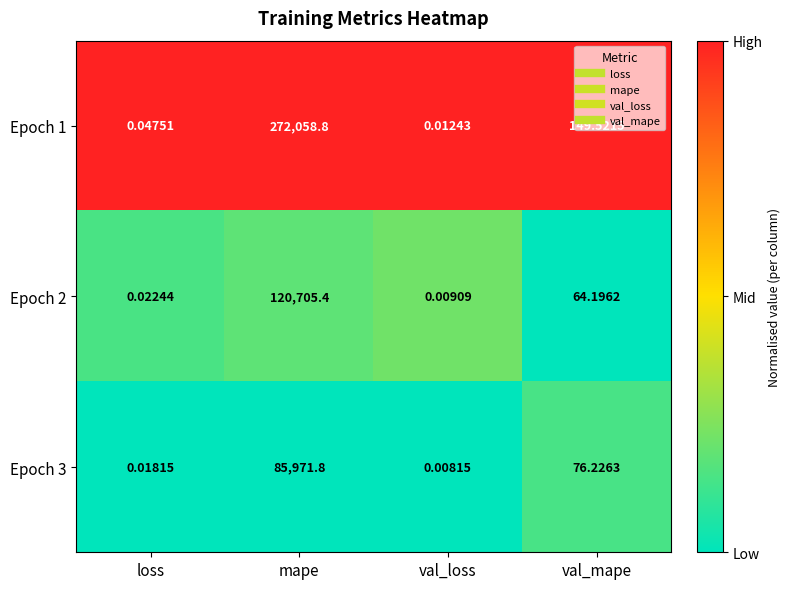

Which series has the widest spread of values?

Epoch 1